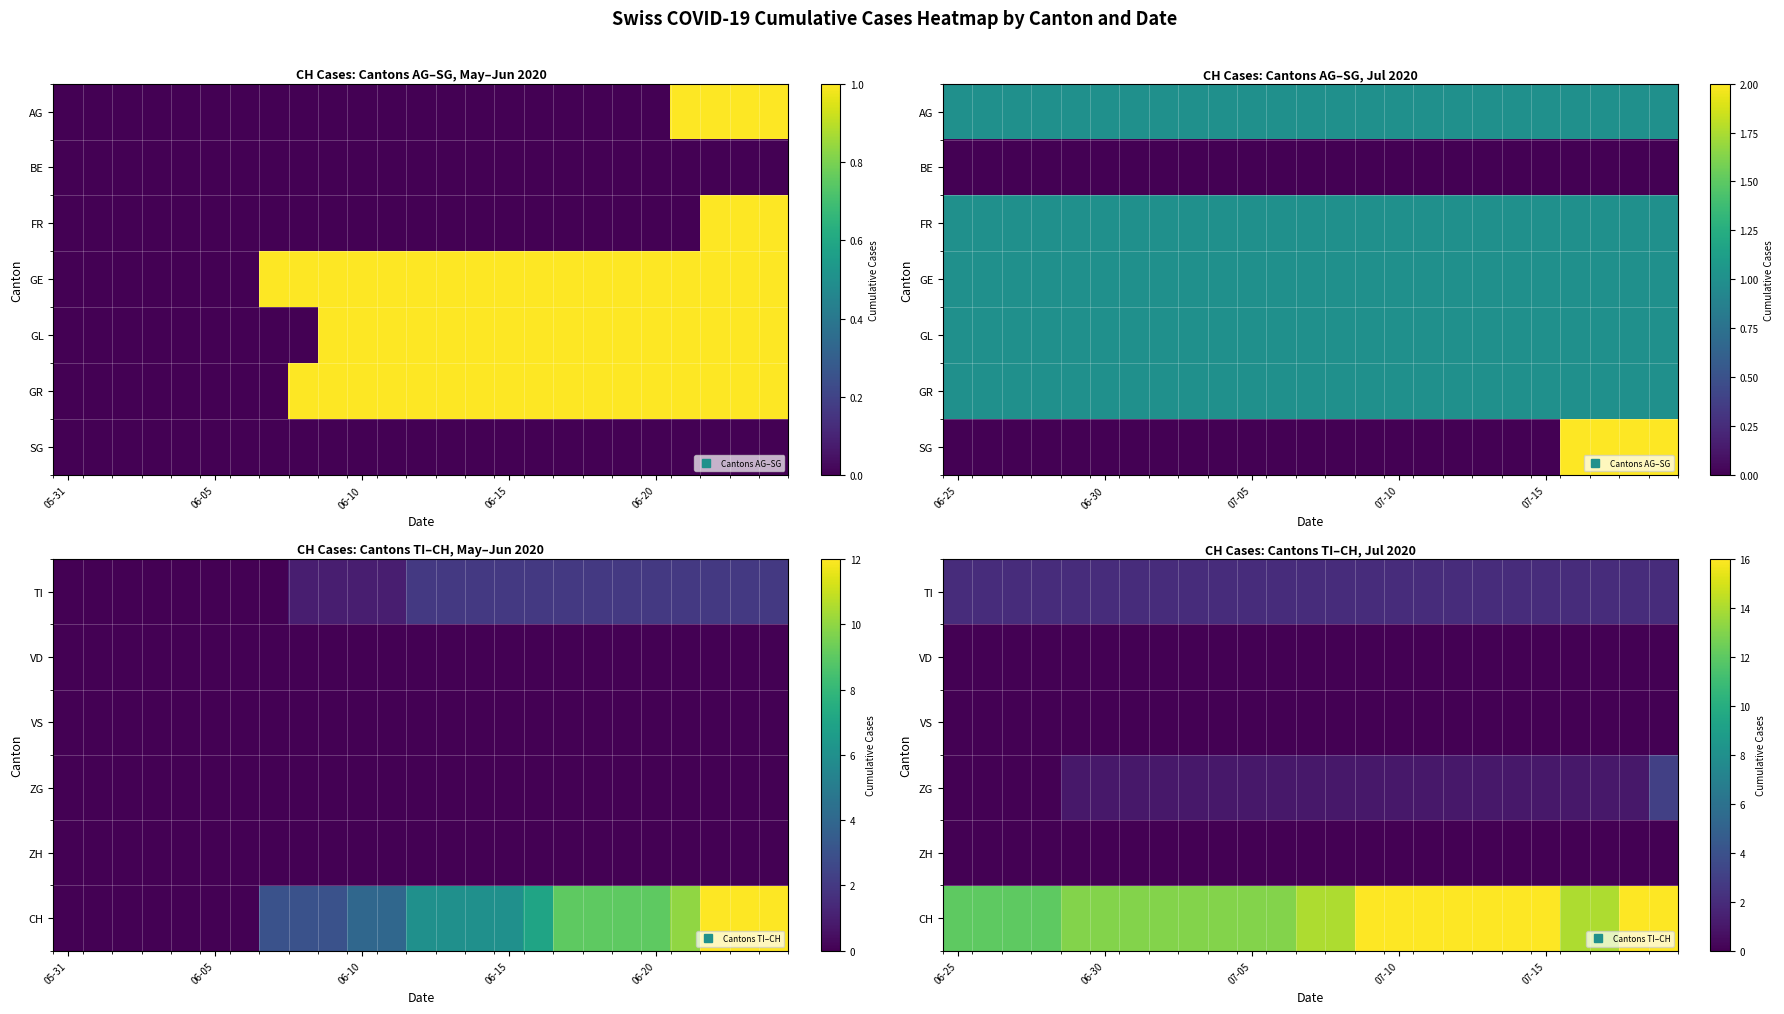

Which category has the lowest value in the CH series?

06-25